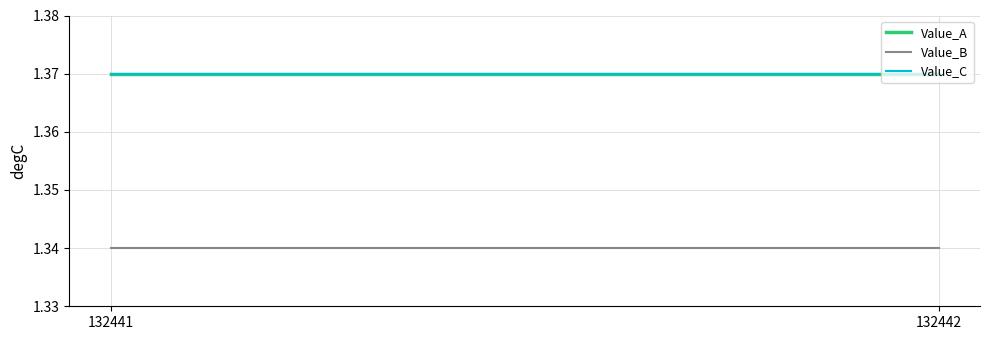

Which has a higher value, 132442 or 132441?

132442